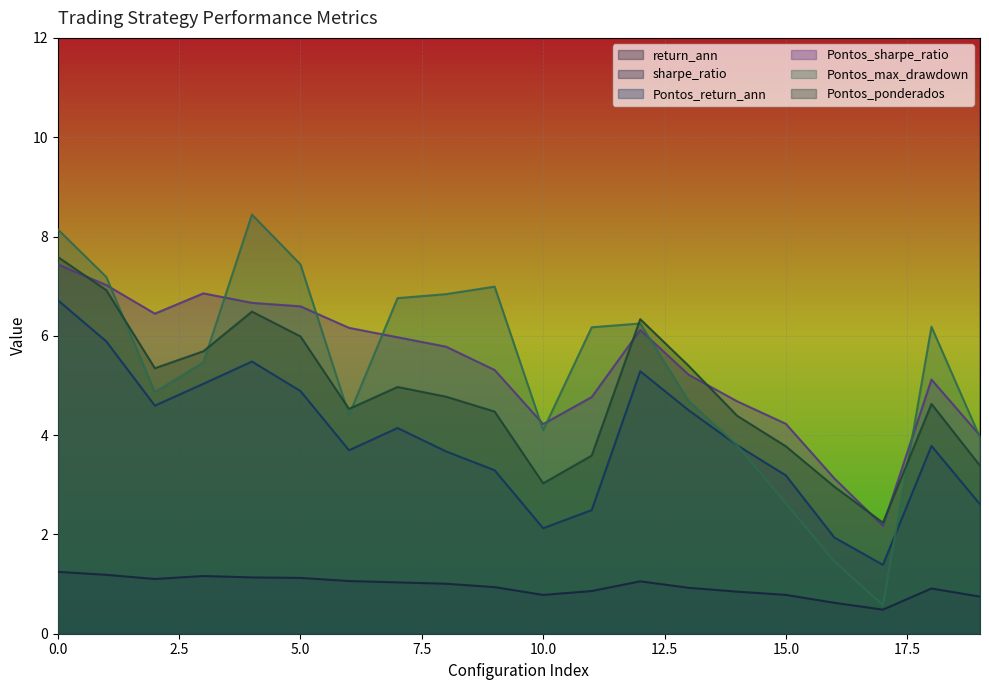

True or false: Pontos_sharpe_ratio and return_ann intersect in this chart.

False